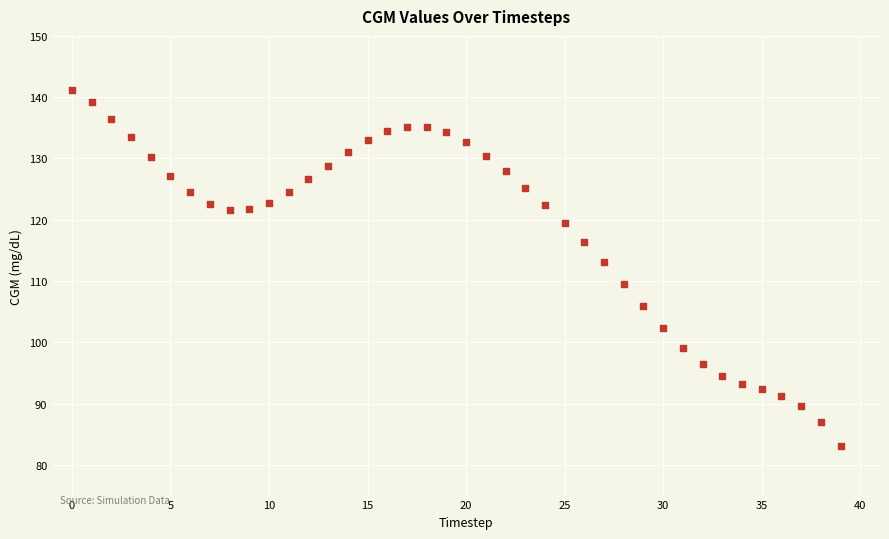

What Y value in the scatter plot is closest to 112?

113.1